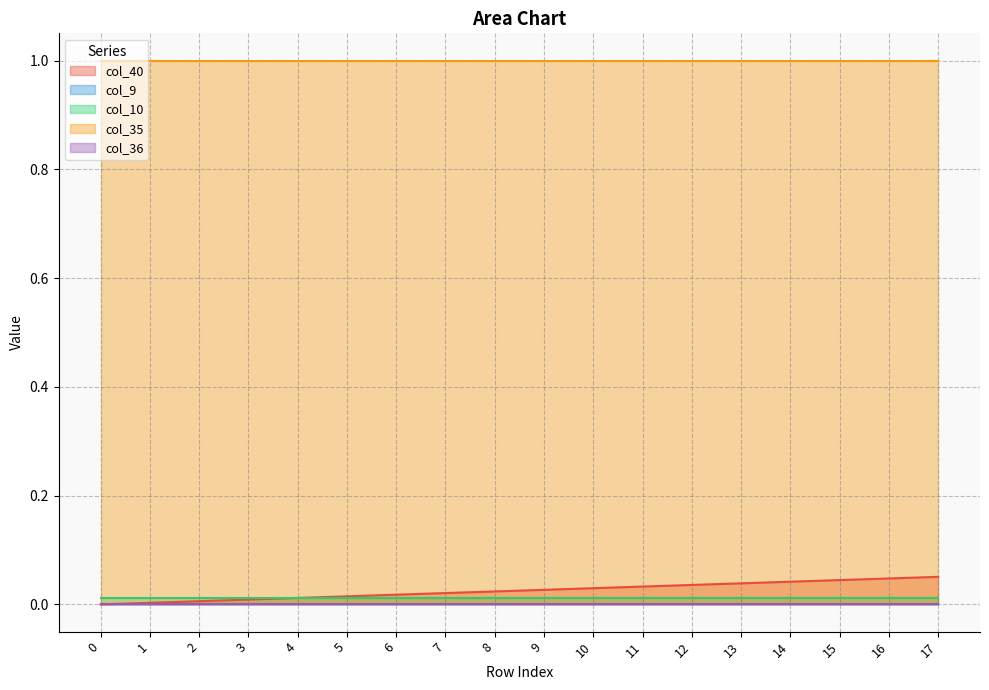

The value of col_40 at 3 is 0.0. True or false?

True